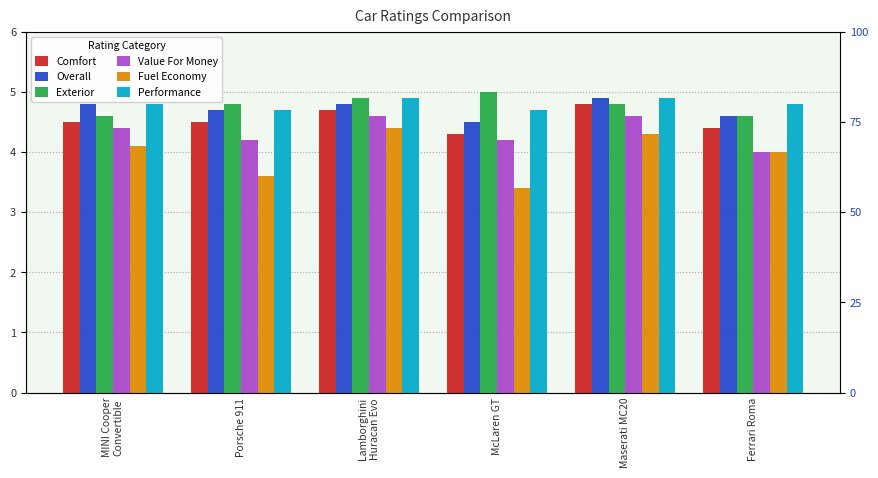

What position from the right is Ferrari Roma?

1